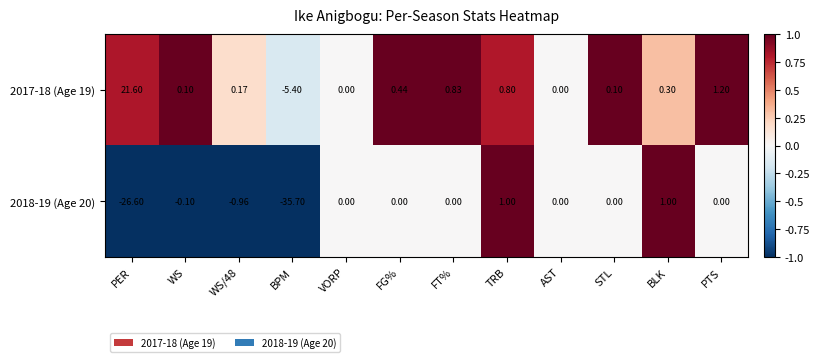

Which category has the lowest value across all series?

BPM